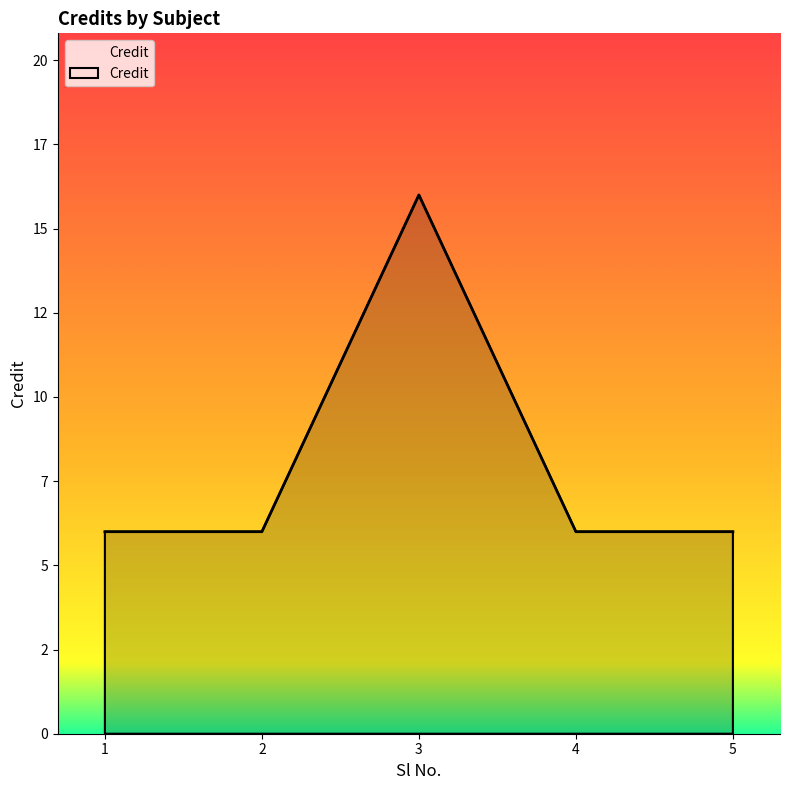

Is it true that the value at 2 is 6?

True